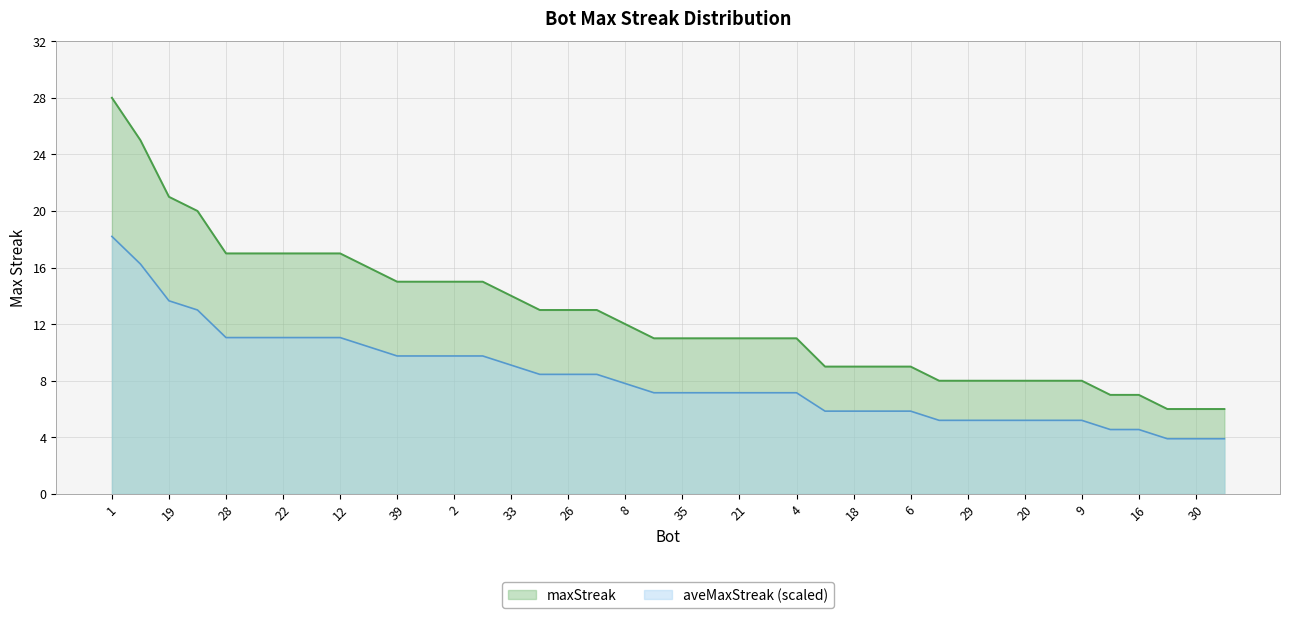

What is the change in value from 10 to 30?

-2